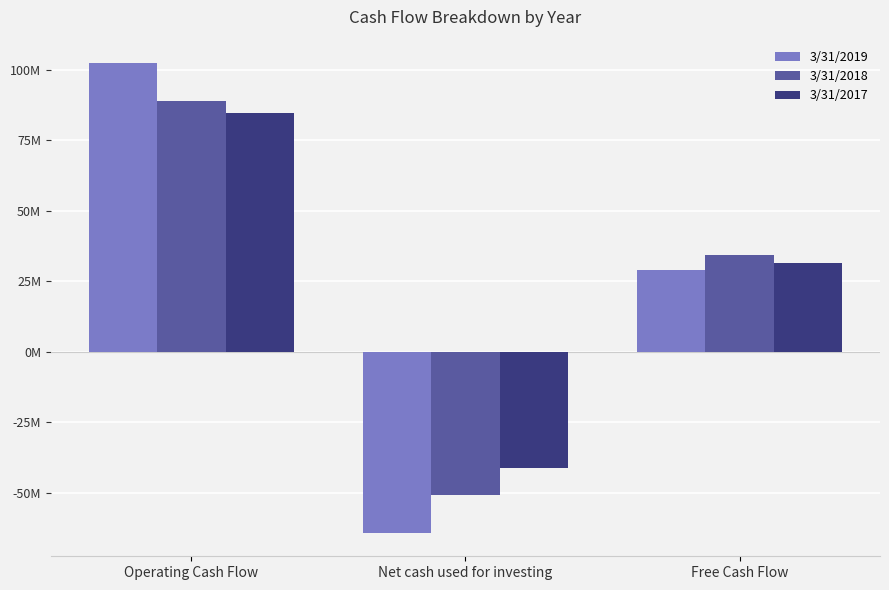

At which label does 3/31/2019 first exceed 28845000?

Operating Cash Flow